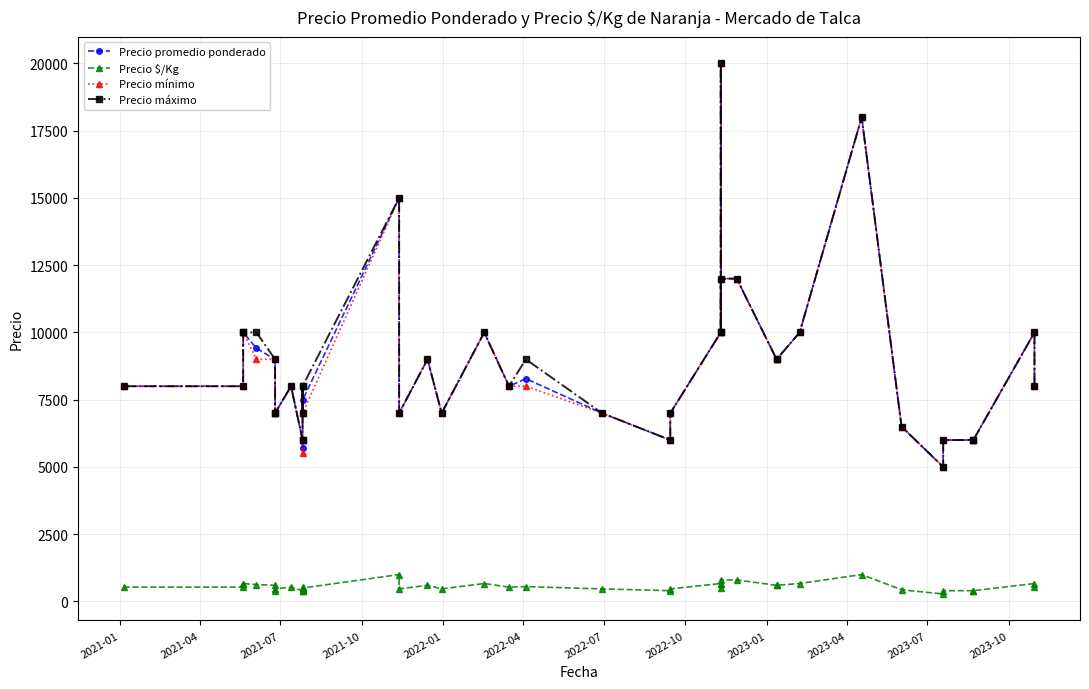

What is the greatest value displayed?

20000